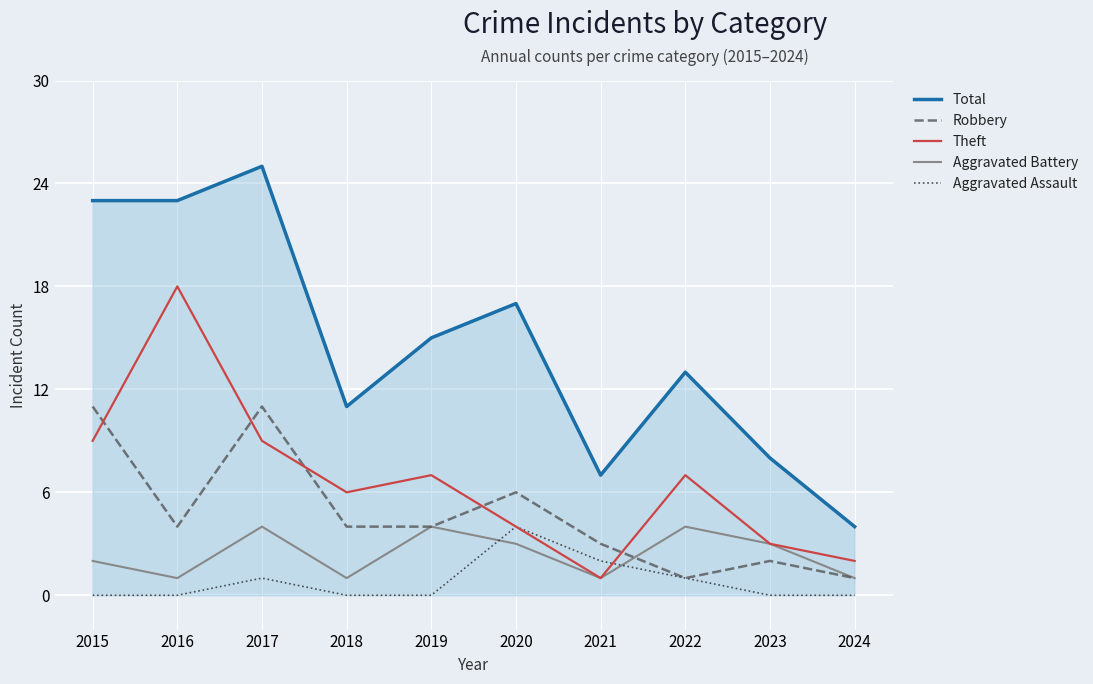

Which series has the largest range (max minus min)?

Total